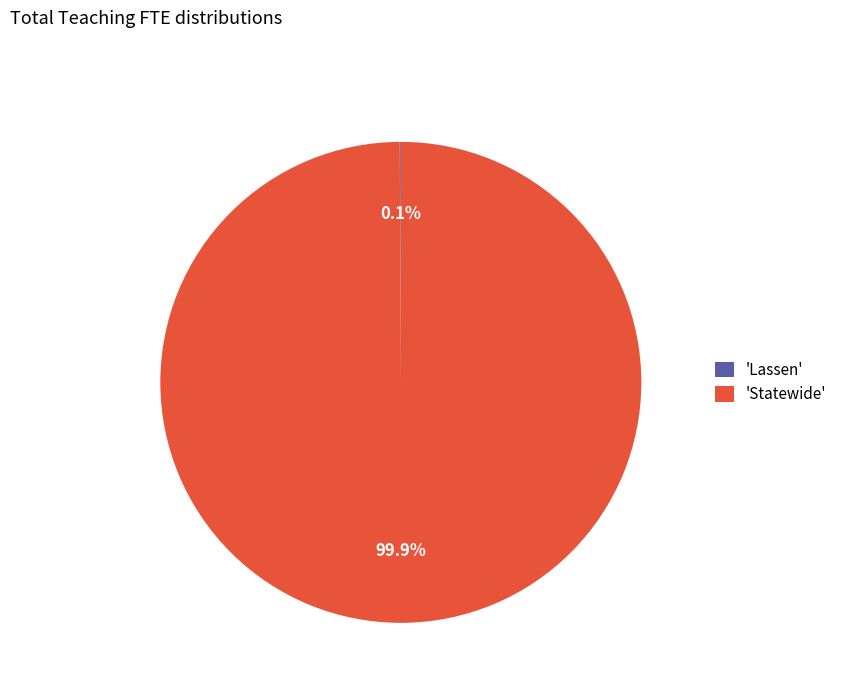

What is the largest slice in the pie chart?

'Statewide'